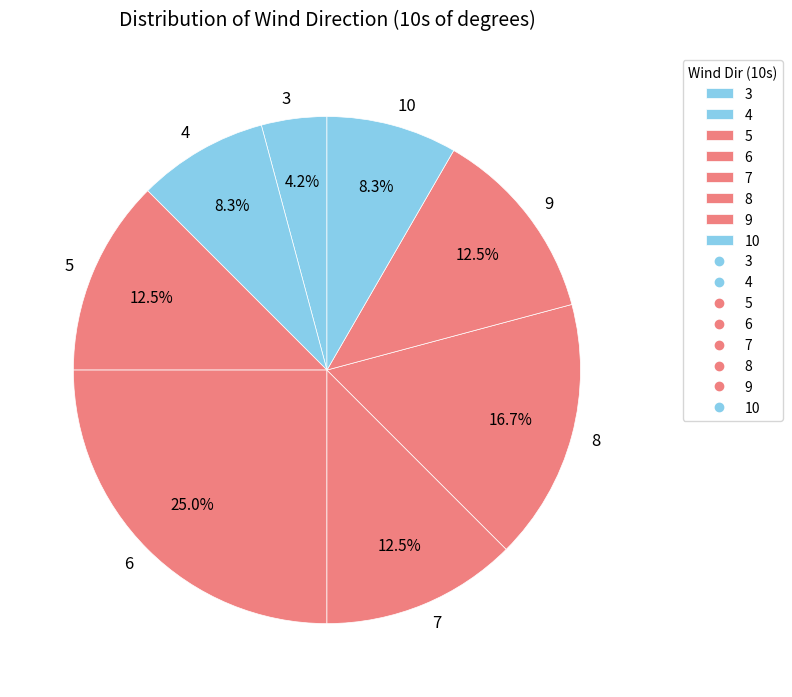

How many segments does this pie chart have?

8